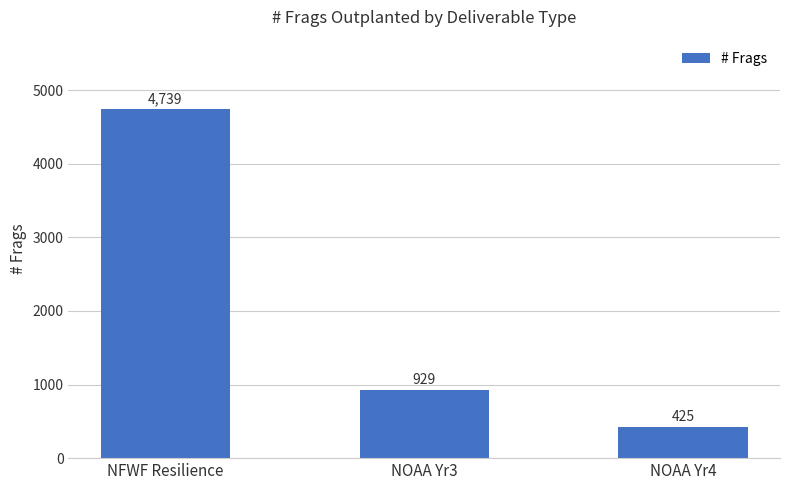

What is the change in value from NOAA Yr3 to NOAA Yr4?

-504